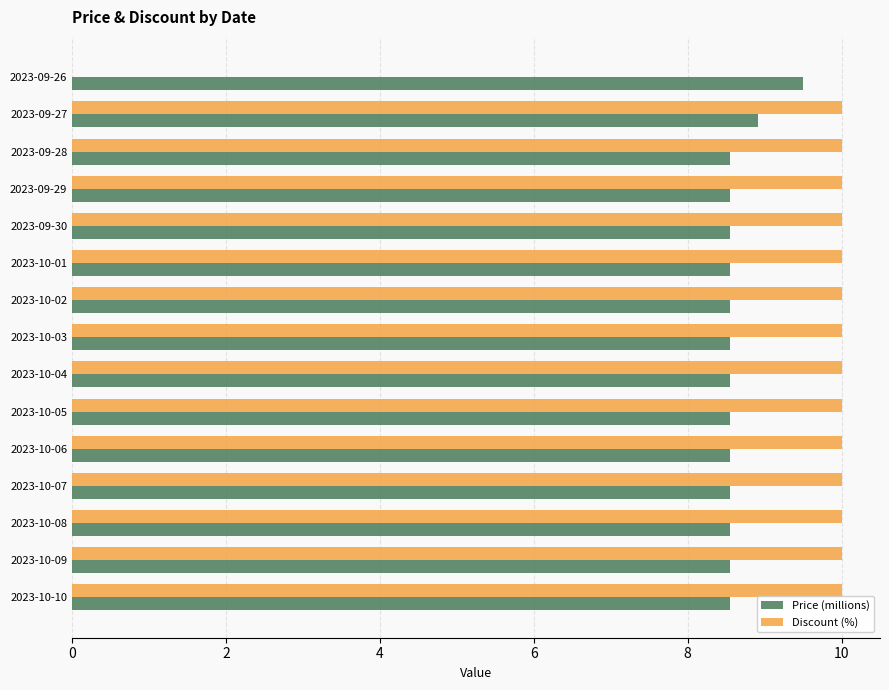

What is the sum of the Price (millions) values at 2023-10-06 and 2023-09-26?

18.1